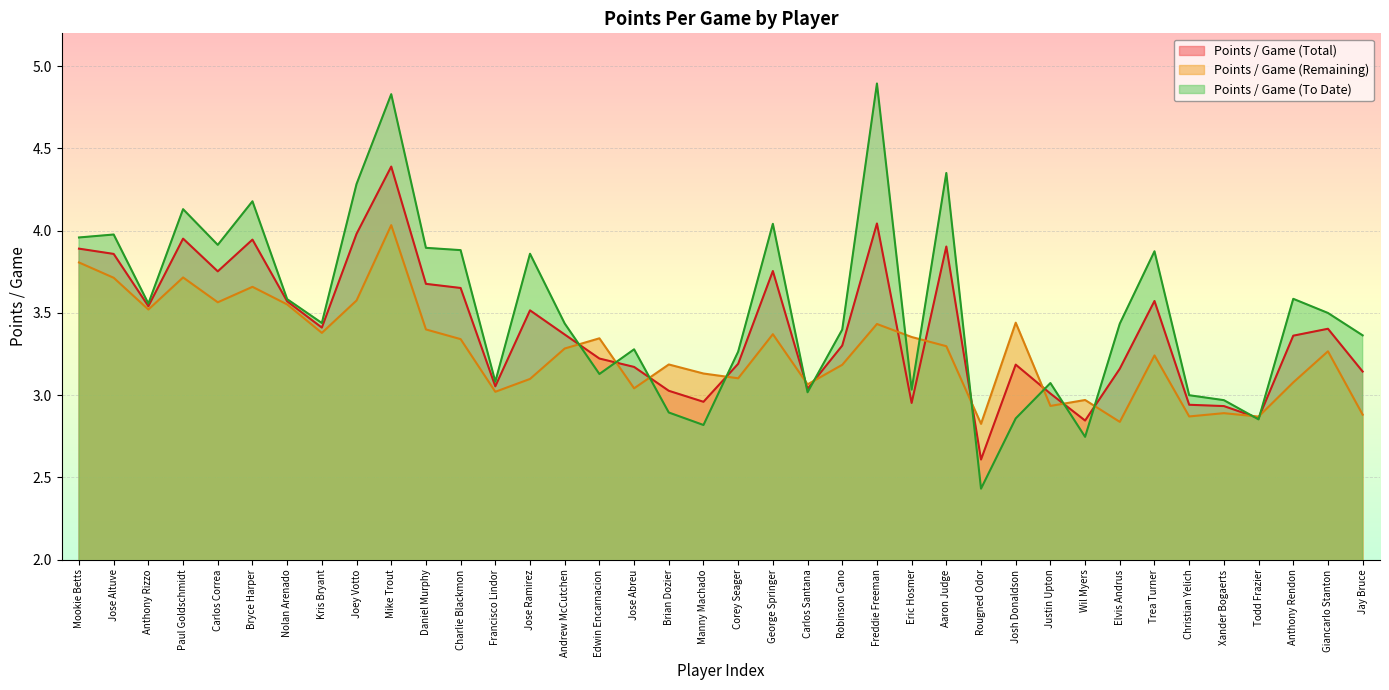

At which category is the sum across all series the highest?

Mike Trout